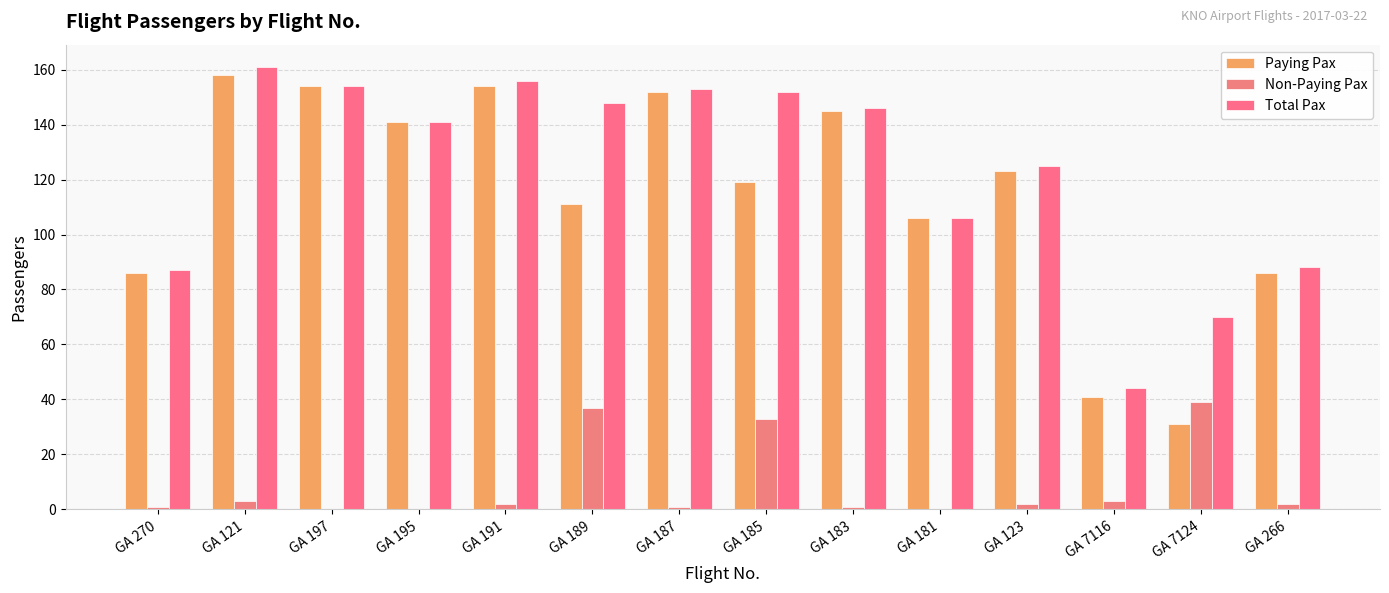

The Total Pax series shows 146 at GA 183. True or false?

True